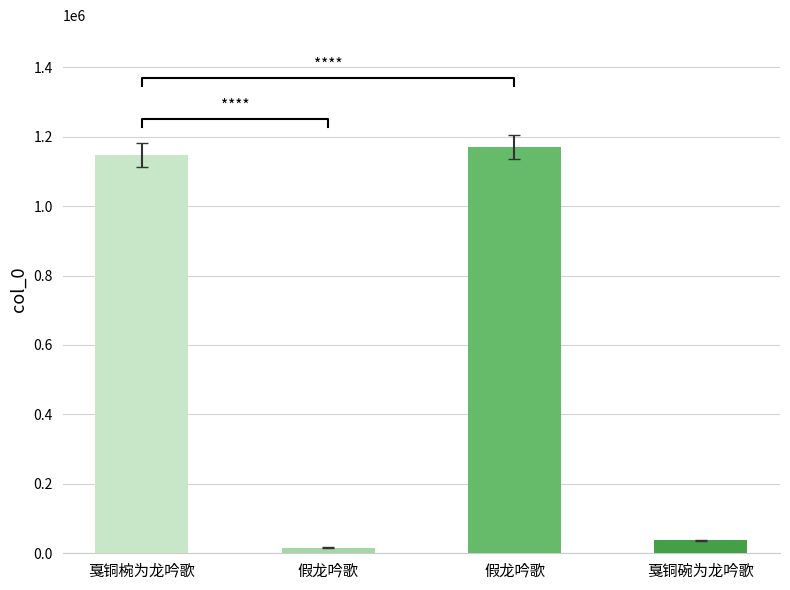

What is the change in value from 戛铜椀为龙吟歌 to 戛铜碗为龙吟歌?

-1110456